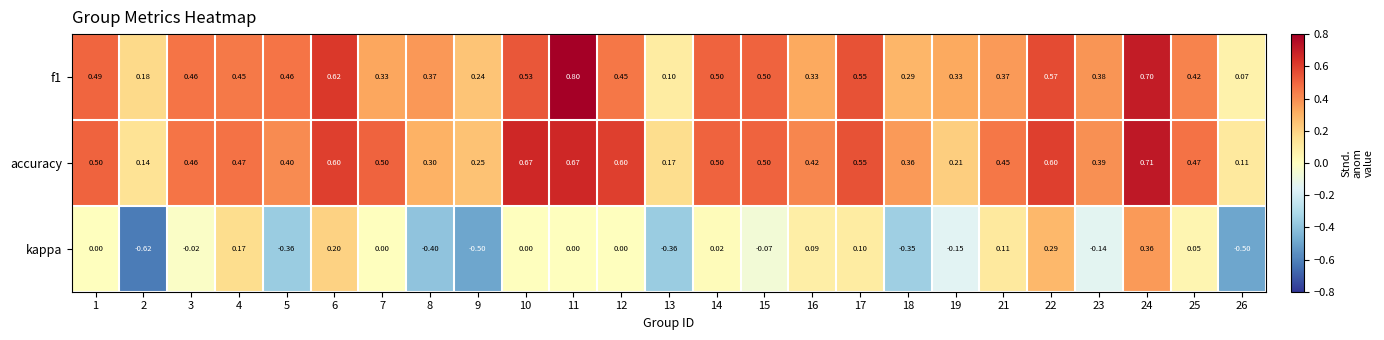

Which series changed the most between 1 and 10?

accuracy